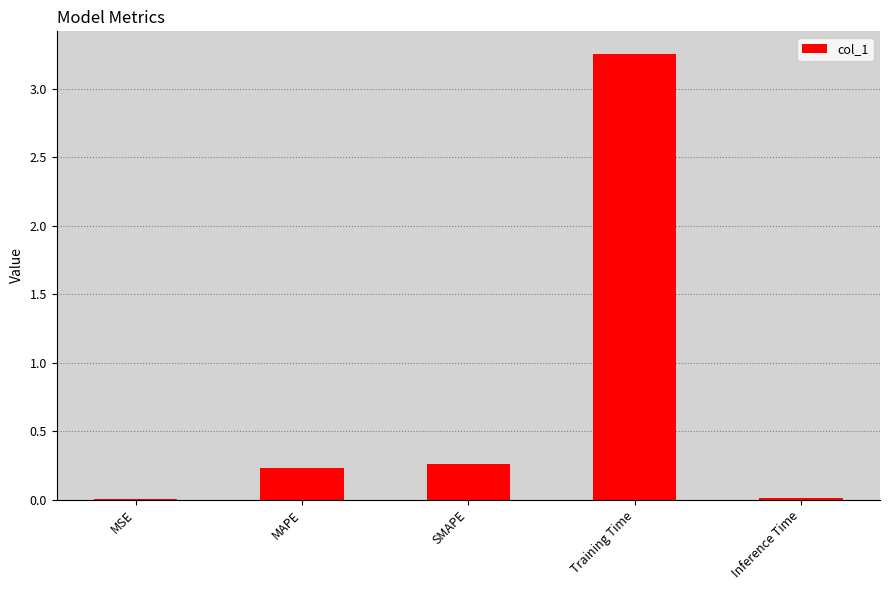

Where is the data nearest to the value 1?

SMAPE